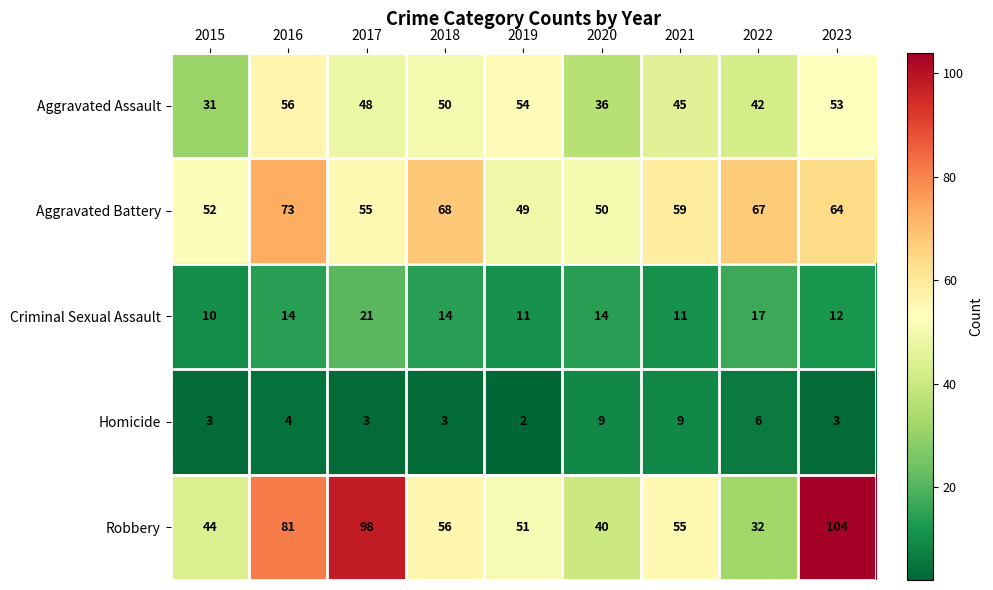

What is the approximate value of Homicide at 2017?

3